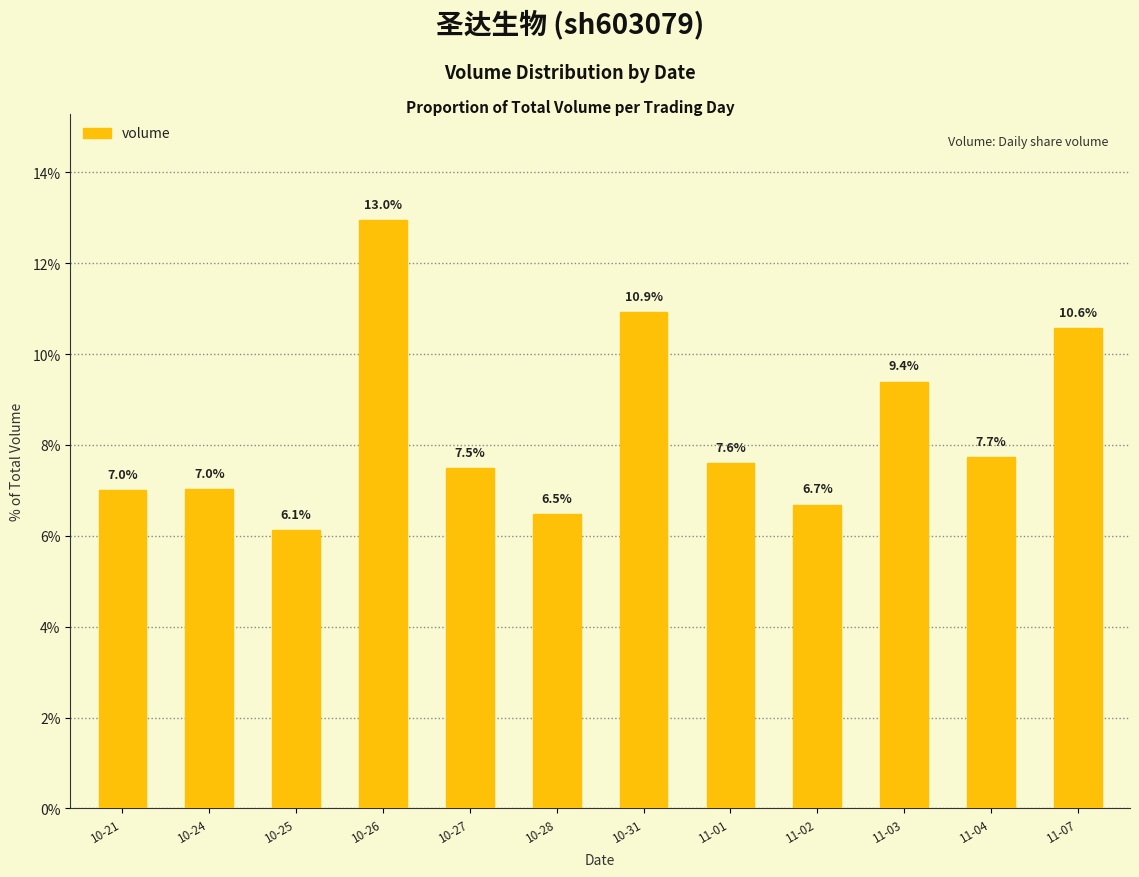

What is the label of the 11th bar from the right?

10-24